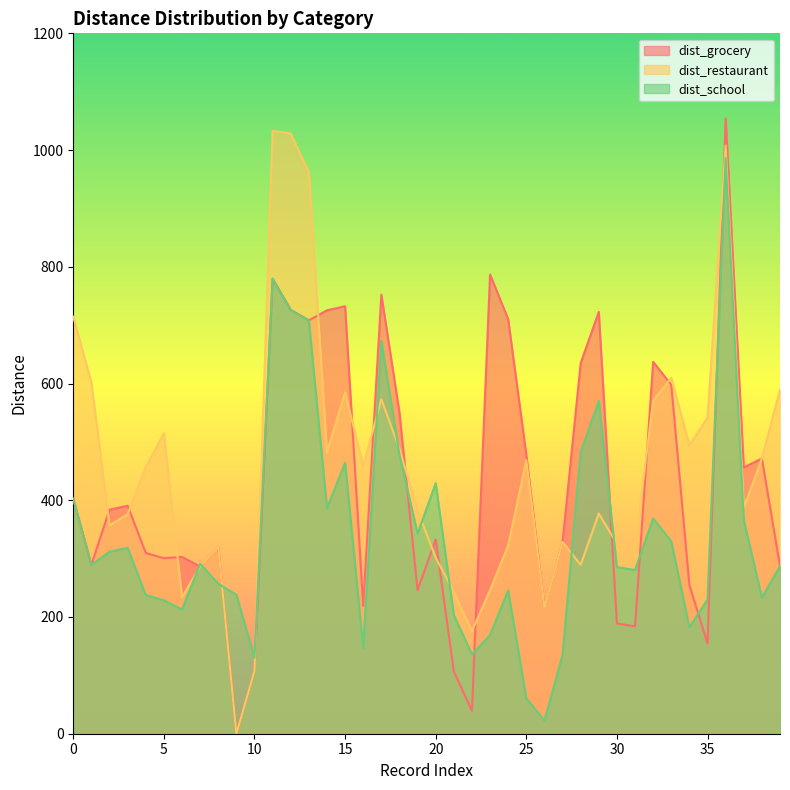

Rank the categories by dist_restaurant value from lowest to highest.

9, 10, 22, 26, 6, 21, 23, 7, 28, 20, 31, 8, 24, 30, 27, 2, 3, 29, 19, 37, 4, 16, 25, 38, 14, 18, 34, 5, 35, 32, 17, 15, 39, 1, 33, 0, 13, 36, 12, 11